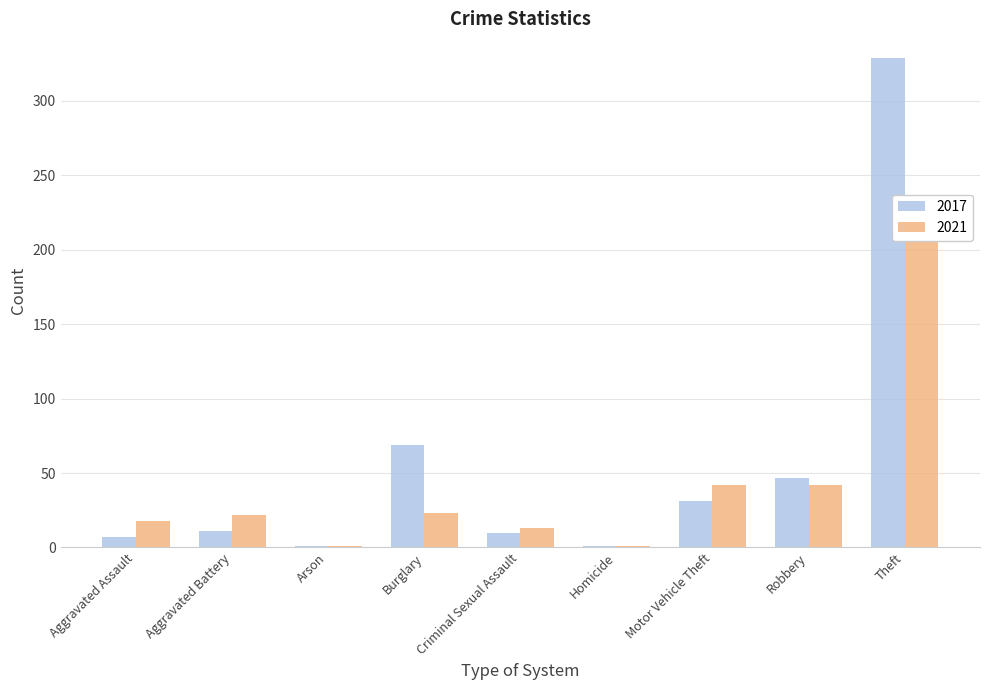

What is the total value across all series at Aggravated Battery?

33